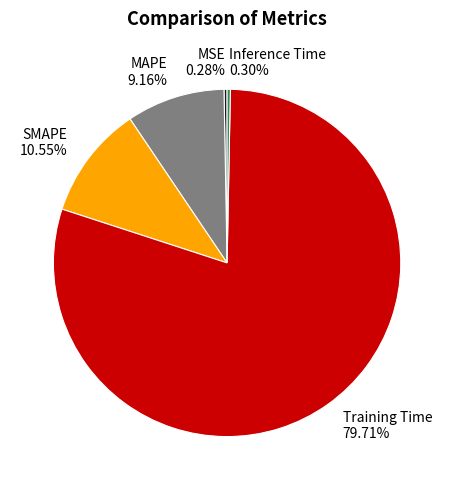

How many slices are in this pie chart?

5